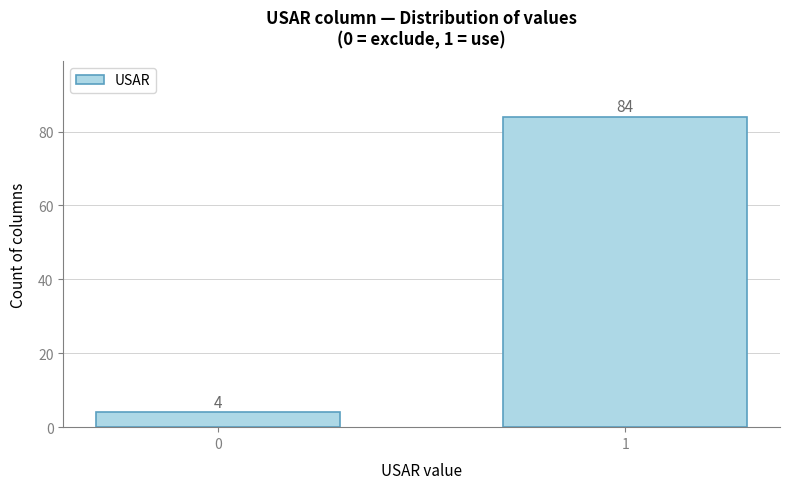

Reading right to left, what are all the values shown in this chart?

84	4